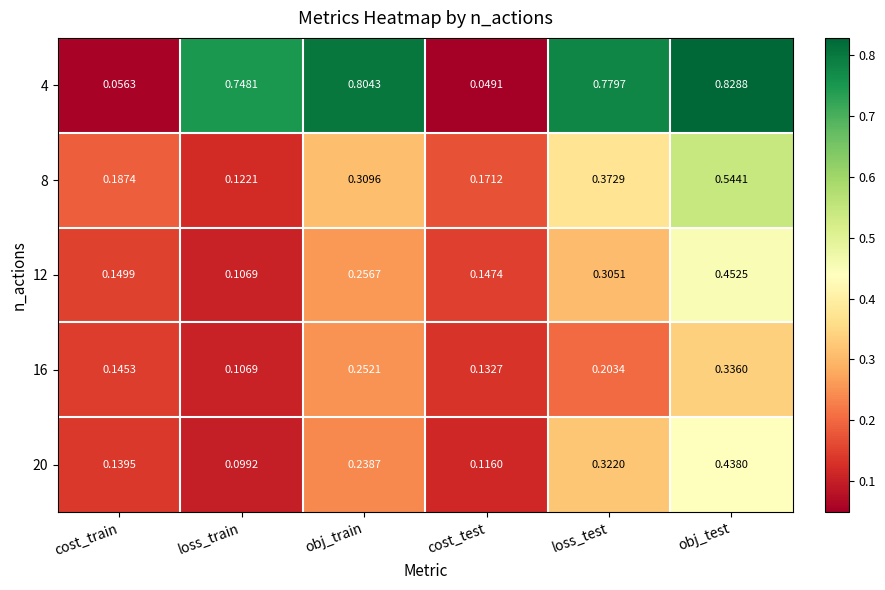

List the series in order of their peak value, highest first.

4, 8, 12, 20, 16